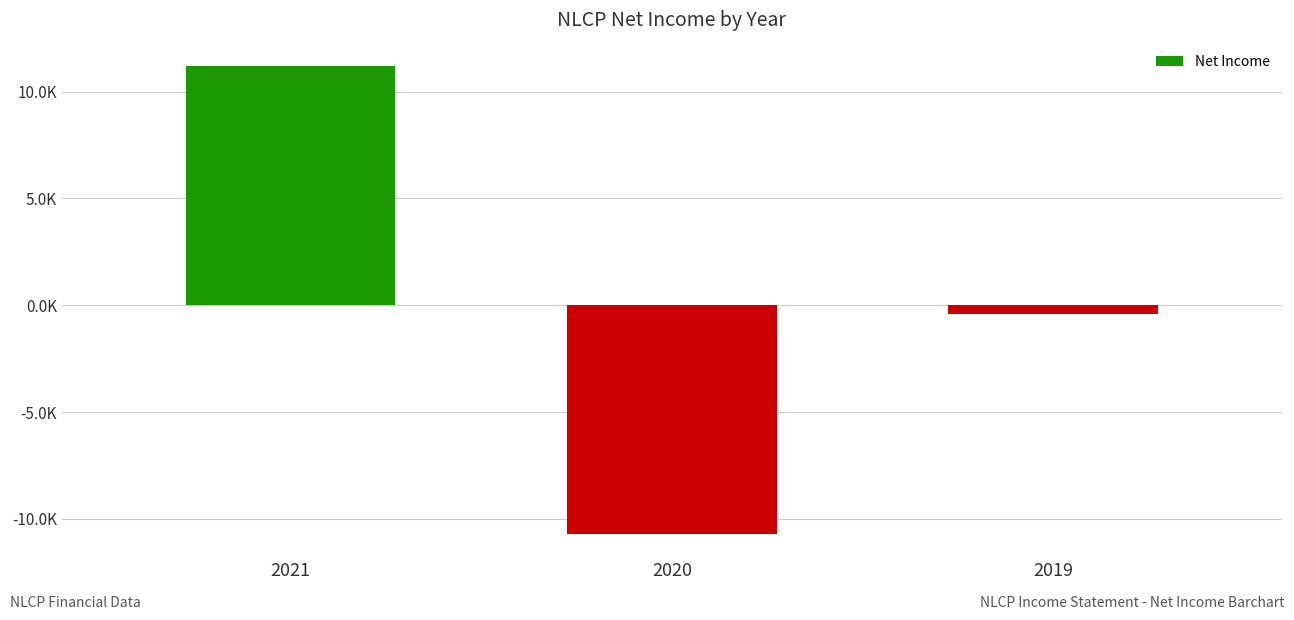

Which category has the lowest value across all series?

2020